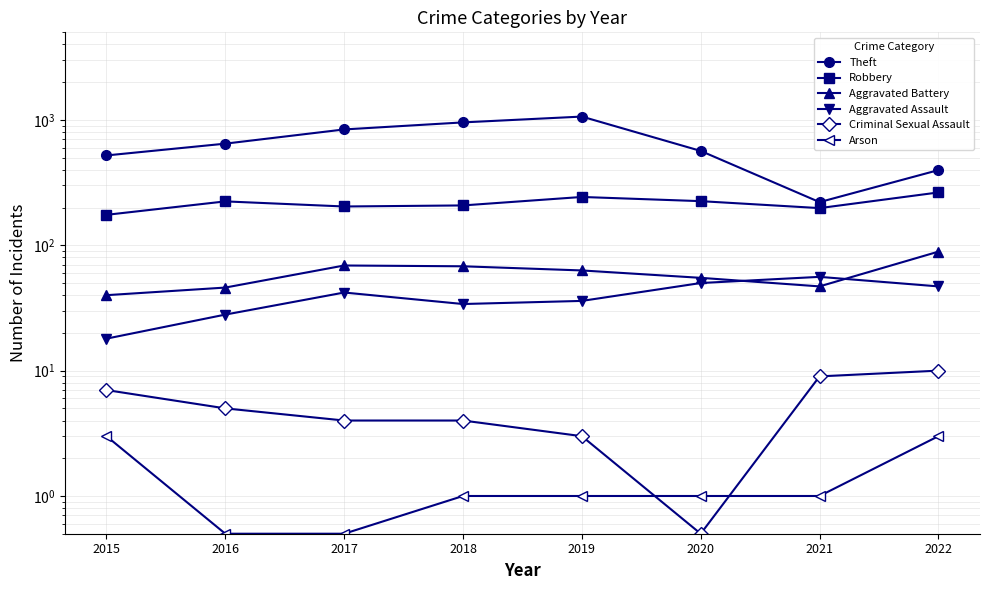

Count the number of categories in the chart.

8